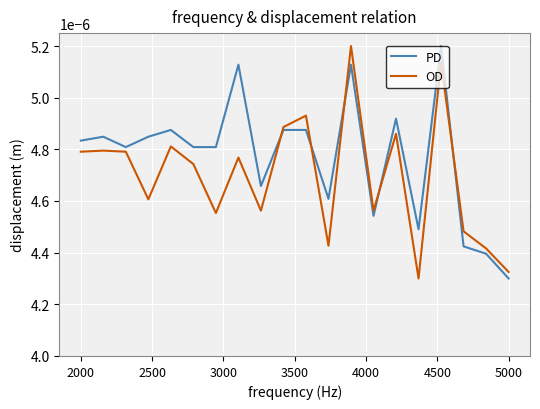

List the series in order of their overall mean, lowest first.

OD, PD